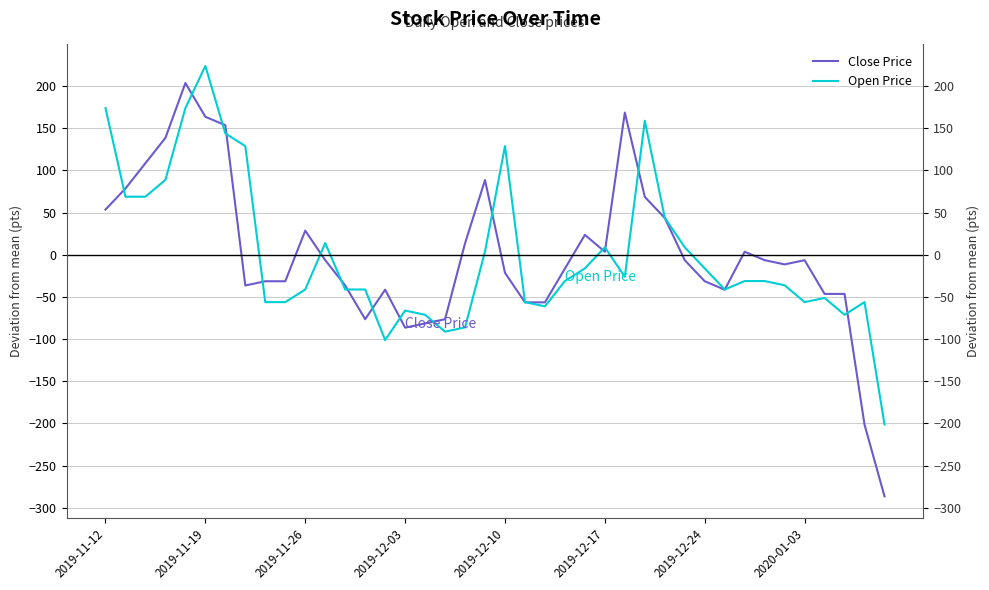

At which category does the chart reach its minimum across all series?

39